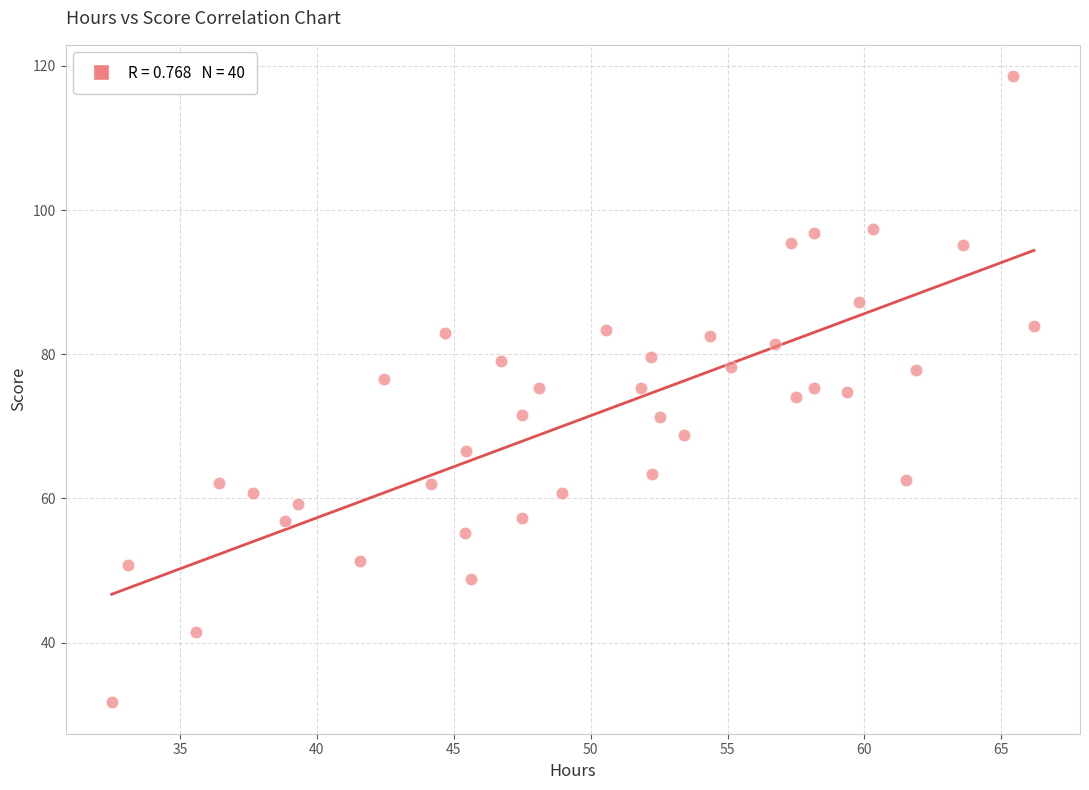

What is the range of Y values (max minus min)?

86.9